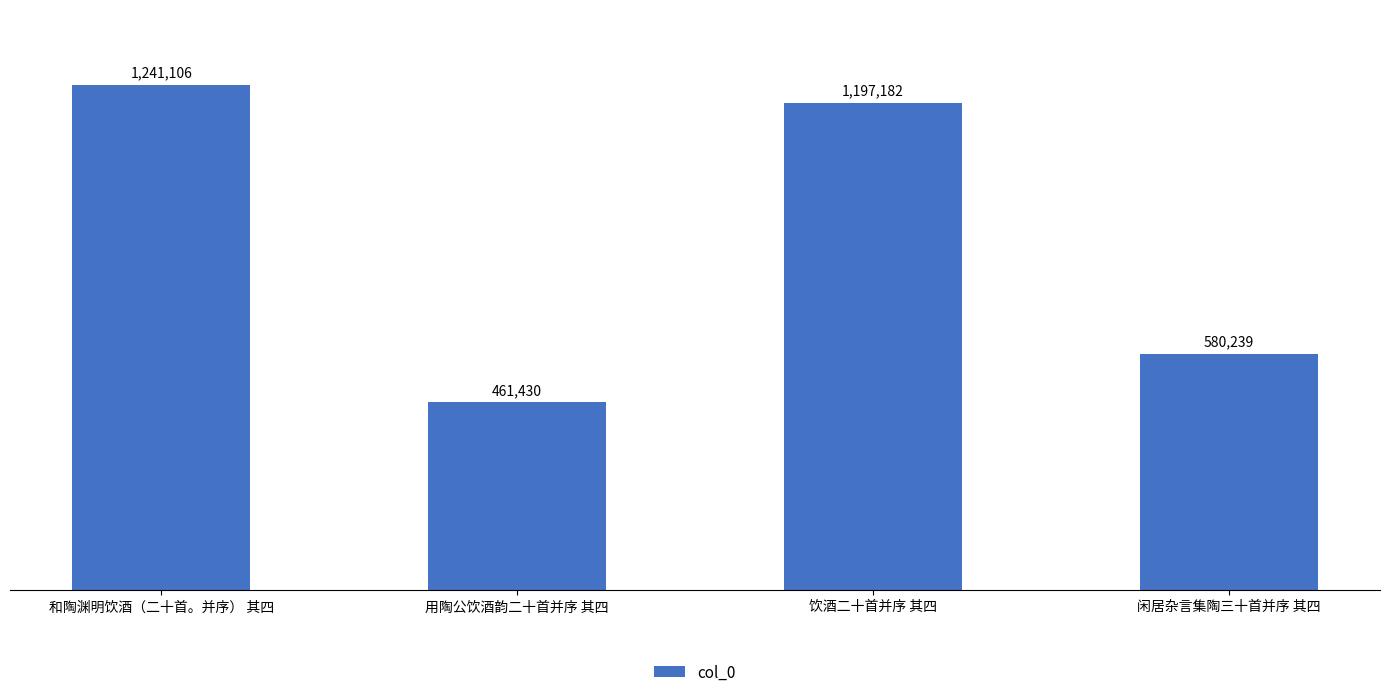

Reading right to left, list all the values displayed in this chart.

闲居杂言集陶三十首并序 其四=580239	饮酒二十首并序 其四=1197182	用陶公饮酒韵二十首并序 其四=461430	和陶渊明饮酒（二十首。并序） 其四=1241106